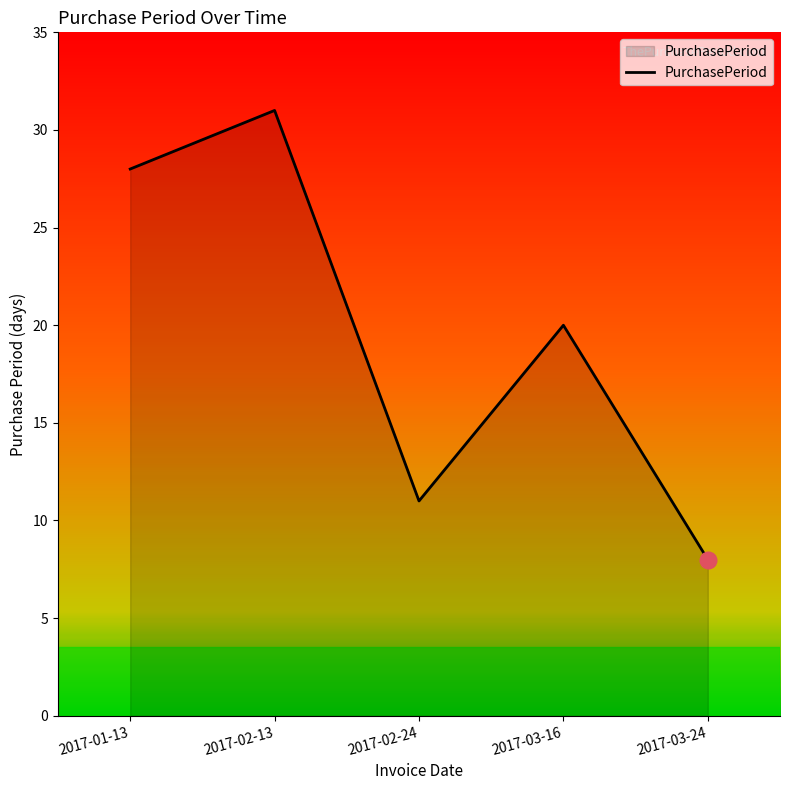

What is the minimum value shown in the chart?

8